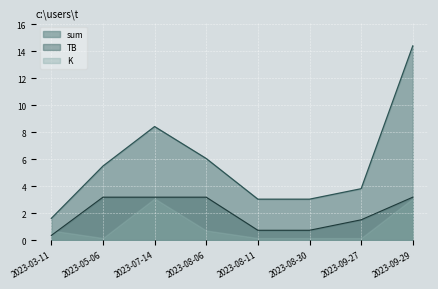

What is the difference between the second highest and second lowest values in the TB series?

2.5